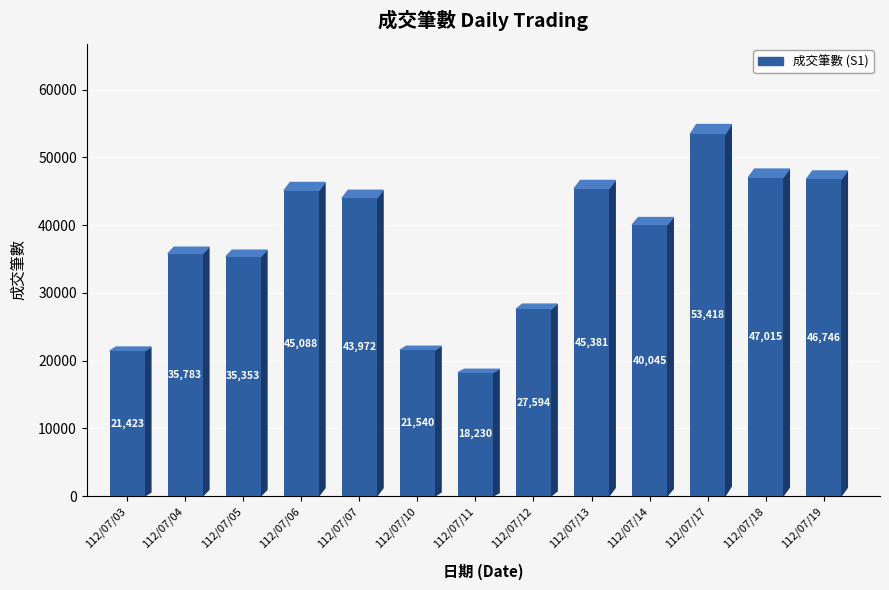

What is the smallest value displayed?

18230